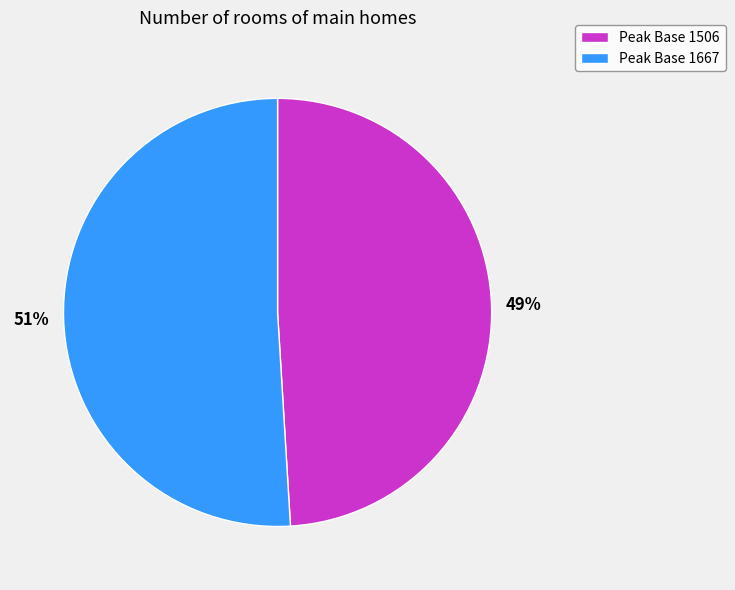

What is the majority slice?

Peak Base 1667